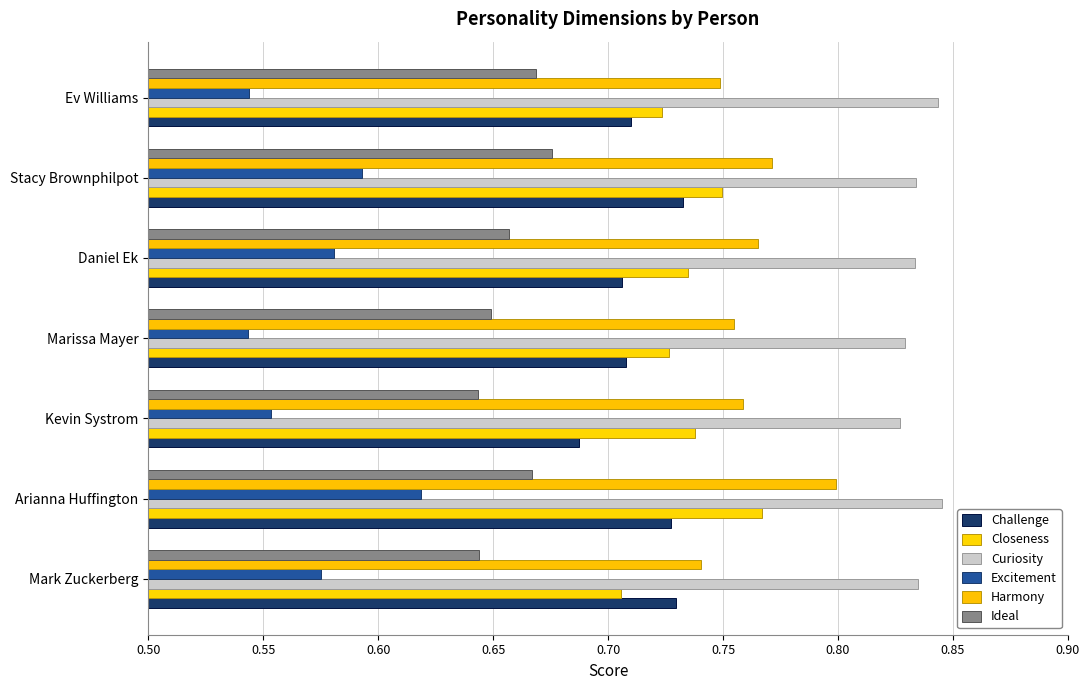

What is the greatest value displayed?

0.8